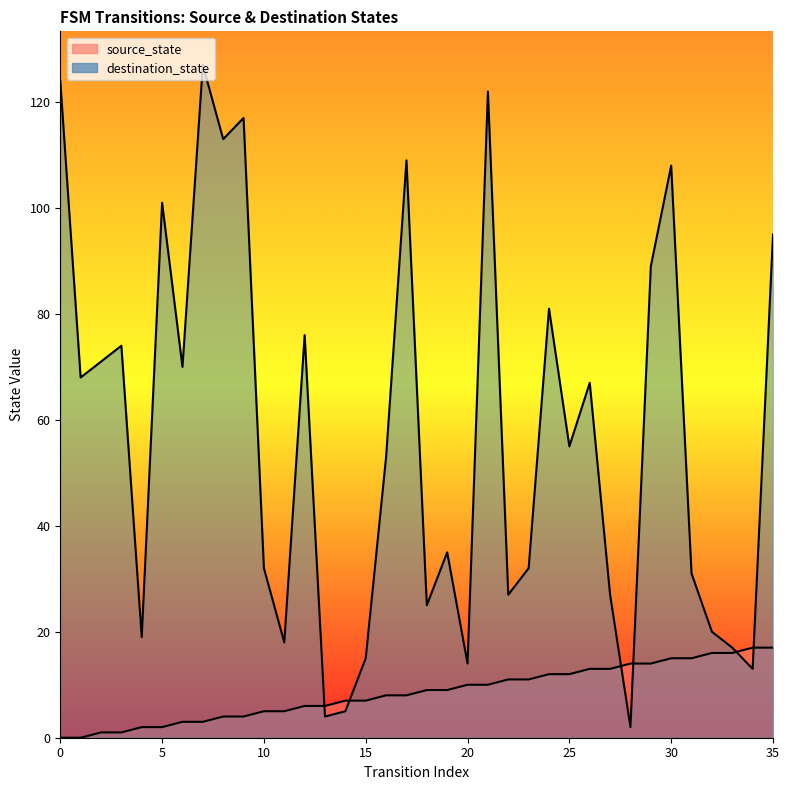

Rank the series by their maximum value, from lowest to highest.

source_state, destination_state